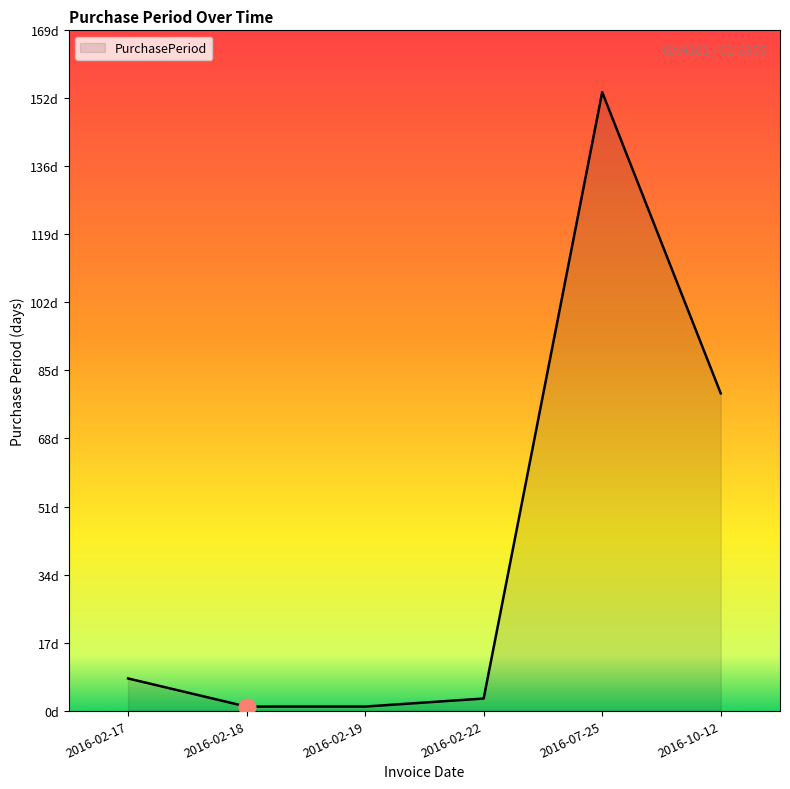

Does the chart display data point markers on the line(s)?

No